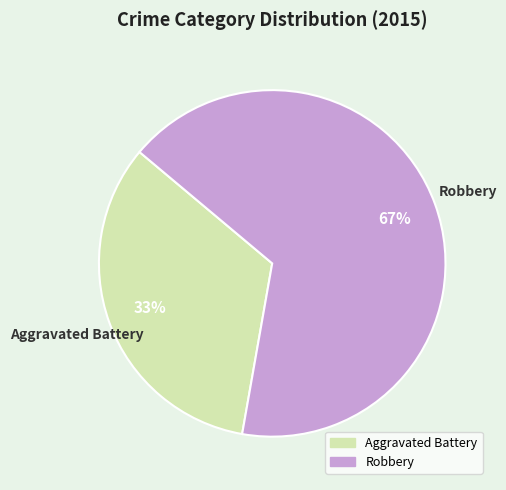

Which category has the biggest portion of the pie?

Robbery